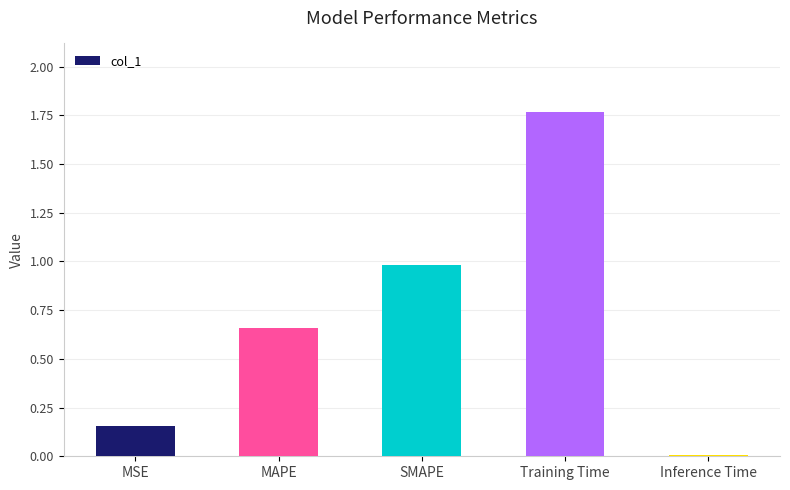

Is it true that the value at SMAPE is 0.6?

False